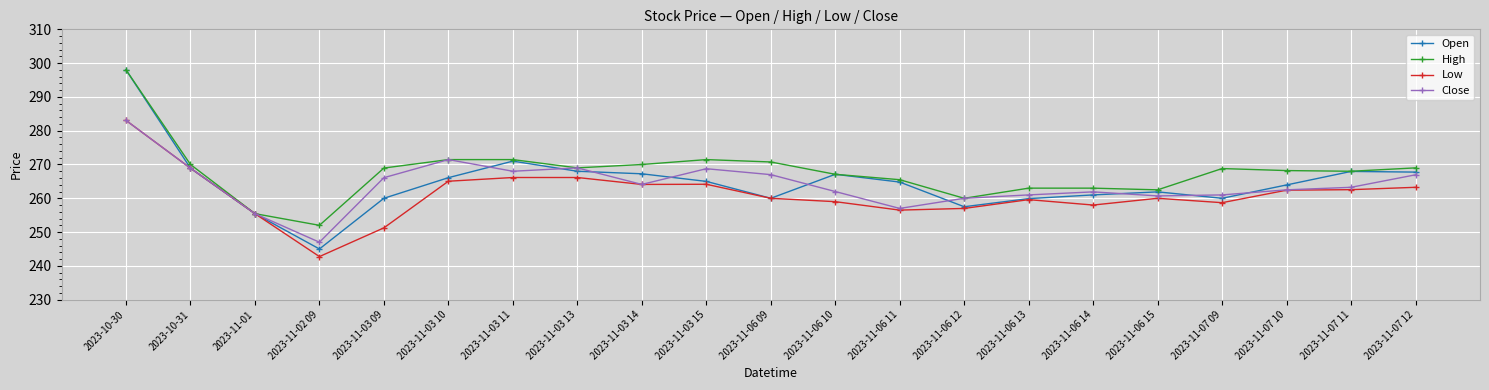

Does the chart display data point markers on the line(s)?

Yes